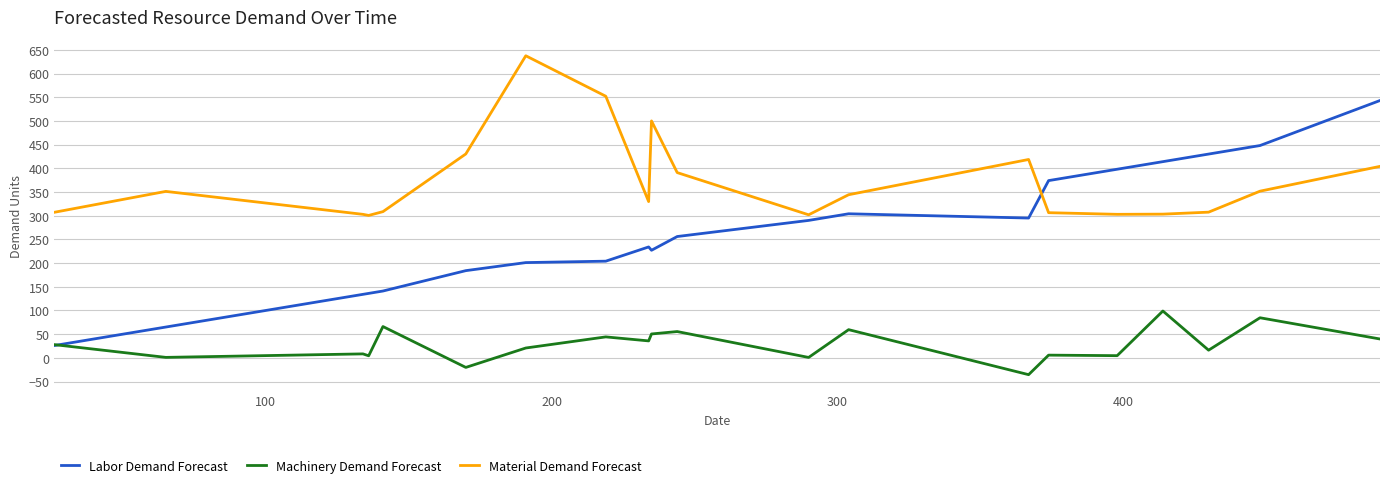

Which series has the largest total across all categories?

Material Demand Forecast